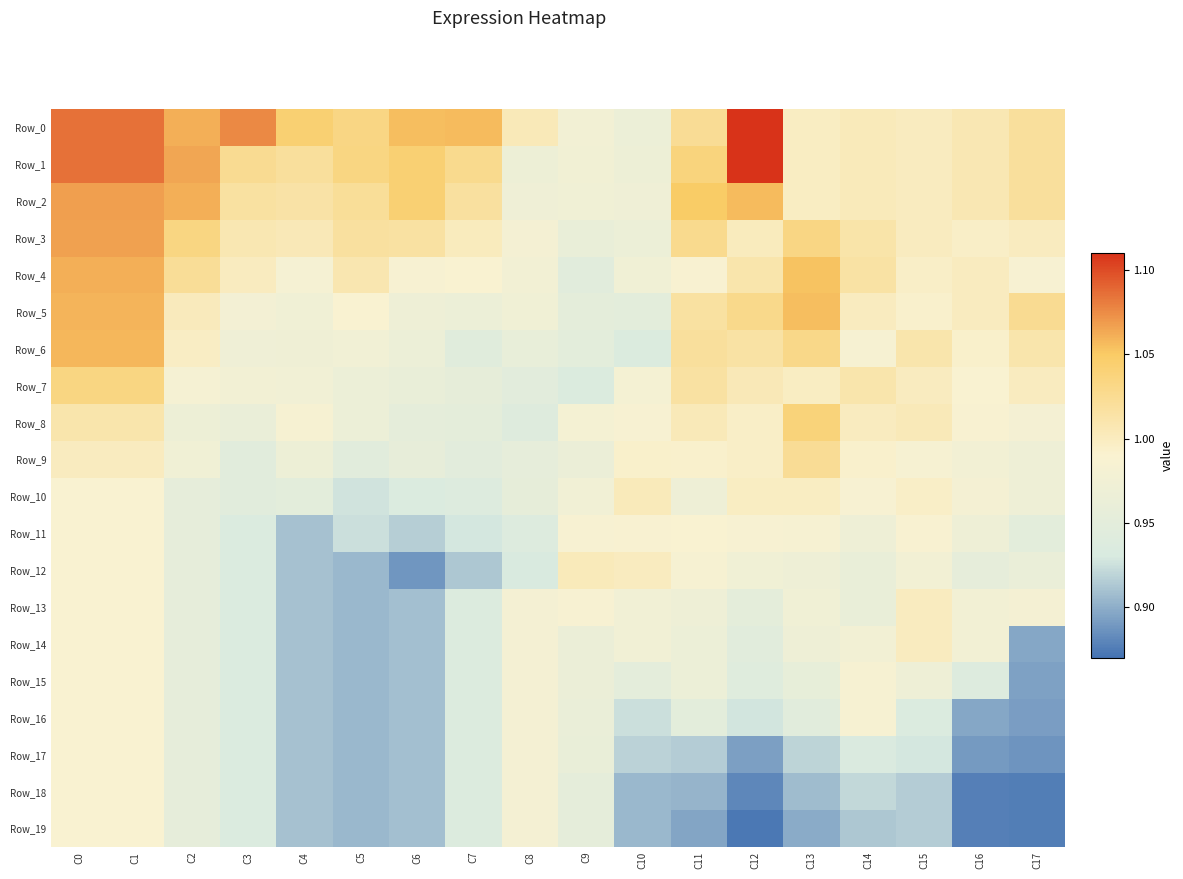

Reading left to right, list all the values displayed in this chart.

Row_0: C0=1.1	C1=1.1	C2=1.1	C3=1.1	C4=1.0	C5=1.0	C6=1.1	C7=1.1	C8=1.0	C9=1.0	C10=1.0	C11=1.0	C12=1.1	C13=1.0	C14=1.0	C15=1.0	C16=1.0	C17=1.0
Row_1: C0=1.1	C1=1.1	C2=1.1	C3=1.0	C4=1.0	C5=1.0	C6=1.0	C7=1.0	C8=1.0	C9=1.0	C10=1.0	C11=1.0	C12=1.1	C13=1.0	C14=1.0	C15=1.0	C16=1.0	C17=1.0
Row_2: C0=1.1	C1=1.1	C2=1.1	C3=1.0	C4=1.0	C5=1.0	C6=1.0	C7=1.0	C8=1.0	C9=1.0	C10=1.0	C11=1.1	C12=1.1	C13=1.0	C14=1.0	C15=1.0	C16=1.0	C17=1.0
Row_3: C0=1.1	C1=1.1	C2=1.0	C3=1.0	C4=1.0	C5=1.0	C6=1.0	C7=1.0	C8=1.0	C9=1.0	C10=1.0	C11=1.0	C12=1.0	C13=1.0	C14=1.0	C15=1.0	C16=1.0	C17=1.0
Row_4: C0=1.1	C1=1.1	C2=1.0	C3=1.0	C4=1.0	C5=1.0	C6=1.0	C7=1.0	C8=1.0	C9=0.9	C10=1.0	C11=1.0	C12=1.0	C13=1.1	C14=1.0	C15=1.0	C16=1.0	C17=1.0
Row_5: C0=1.1	C1=1.1	C2=1.0	C3=1.0	C4=1.0	C5=1.0	C6=1.0	C7=1.0	C8=1.0	C9=1.0	C10=0.9	C11=1.0	C12=1.0	C13=1.1	C14=1.0	C15=1.0	C16=1.0	C17=1.0
Row_6: C0=1.1	C1=1.1	C2=1.0	C3=1.0	C4=1.0	C5=1.0	C6=1.0	C7=0.9	C8=1.0	C9=1.0	C10=0.9	C11=1.0	C12=1.0	C13=1.0	C14=1.0	C15=1.0	C16=1.0	C17=1.0
Row_7: C0=1.0	C1=1.0	C2=1.0	C3=1.0	C4=1.0	C5=1.0	C6=1.0	C7=1.0	C8=0.9	C9=0.9	C10=1.0	C11=1.0	C12=1.0	C13=1.0	C14=1.0	C15=1.0	C16=1.0	C17=1.0
Row_8: C0=1.0	C1=1.0	C2=1.0	C3=1.0	C4=1.0	C5=1.0	C6=1.0	C7=1.0	C8=0.9	C9=1.0	C10=1.0	C11=1.0	C12=1.0	C13=1.0	C14=1.0	C15=1.0	C16=1.0	C17=1.0
Row_9: C0=1.0	C1=1.0	C2=1.0	C3=0.9	C4=1.0	C5=0.9	C6=1.0	C7=0.9	C8=1.0	C9=1.0	C10=1.0	C11=1.0	C12=1.0	C13=1.0	C14=1.0	C15=1.0	C16=1.0	C17=1.0
Row_10: C0=1.0	C1=1.0	C2=1.0	C3=0.9	C4=0.9	C5=0.9	C6=0.9	C7=0.9	C8=1.0	C9=1.0	C10=1.0	C11=1.0	C12=1.0	C13=1.0	C14=1.0	C15=1.0	C16=1.0	C17=1.0
Row_11: C0=1.0	C1=1.0	C2=1.0	C3=0.9	C4=0.9	C5=0.9	C6=0.9	C7=0.9	C8=0.9	C9=1.0	C10=1.0	C11=1.0	C12=1.0	C13=1.0	C14=1.0	C15=1.0	C16=1.0	C17=0.9
Row_12: C0=1.0	C1=1.0	C2=1.0	C3=0.9	C4=0.9	C5=0.9	C6=0.9	C7=0.9	C8=0.9	C9=1.0	C10=1.0	C11=1.0	C12=1.0	C13=1.0	C14=1.0	C15=1.0	C16=1.0	C17=1.0
Row_13: C0=1.0	C1=1.0	C2=1.0	C3=0.9	C4=0.9	C5=0.9	C6=0.9	C7=0.9	C8=1.0	C9=1.0	C10=1.0	C11=1.0	C12=1.0	C13=1.0	C14=1.0	C15=1.0	C16=1.0	C17=1.0
Row_14: C0=1.0	C1=1.0	C2=1.0	C3=0.9	C4=0.9	C5=0.9	C6=0.9	C7=0.9	C8=1.0	C9=1.0	C10=1.0	C11=1.0	C12=0.9	C13=1.0	C14=1.0	C15=1.0	C16=1.0	C17=0.9
Row_15: C0=1.0	C1=1.0	C2=1.0	C3=0.9	C4=0.9	C5=0.9	C6=0.9	C7=0.9	C8=1.0	C9=1.0	C10=1.0	C11=1.0	C12=0.9	C13=1.0	C14=1.0	C15=1.0	C16=0.9	C17=0.9
Row_16: C0=1.0	C1=1.0	C2=1.0	C3=0.9	C4=0.9	C5=0.9	C6=0.9	C7=0.9	C8=1.0	C9=1.0	C10=0.9	C11=1.0	C12=0.9	C13=0.9	C14=1.0	C15=0.9	C16=0.9	C17=0.9
Row_17: C0=1.0	C1=1.0	C2=1.0	C3=0.9	C4=0.9	C5=0.9	C6=0.9	C7=0.9	C8=1.0	C9=1.0	C10=0.9	C11=0.9	C12=0.9	C13=0.9	C14=0.9	C15=0.9	C16=0.9	C17=0.9
Row_18: C0=1.0	C1=1.0	C2=1.0	C3=0.9	C4=0.9	C5=0.9	C6=0.9	C7=0.9	C8=1.0	C9=1.0	C10=0.9	C11=0.9	C12=0.9	C13=0.9	C14=0.9	C15=0.9	C16=0.9	C17=0.9
Row_19: C0=1.0	C1=1.0	C2=1.0	C3=0.9	C4=0.9	C5=0.9	C6=0.9	C7=0.9	C8=1.0	C9=1.0	C10=0.9	C11=0.9	C12=0.9	C13=0.9	C14=0.9	C15=0.9	C16=0.9	C17=0.9